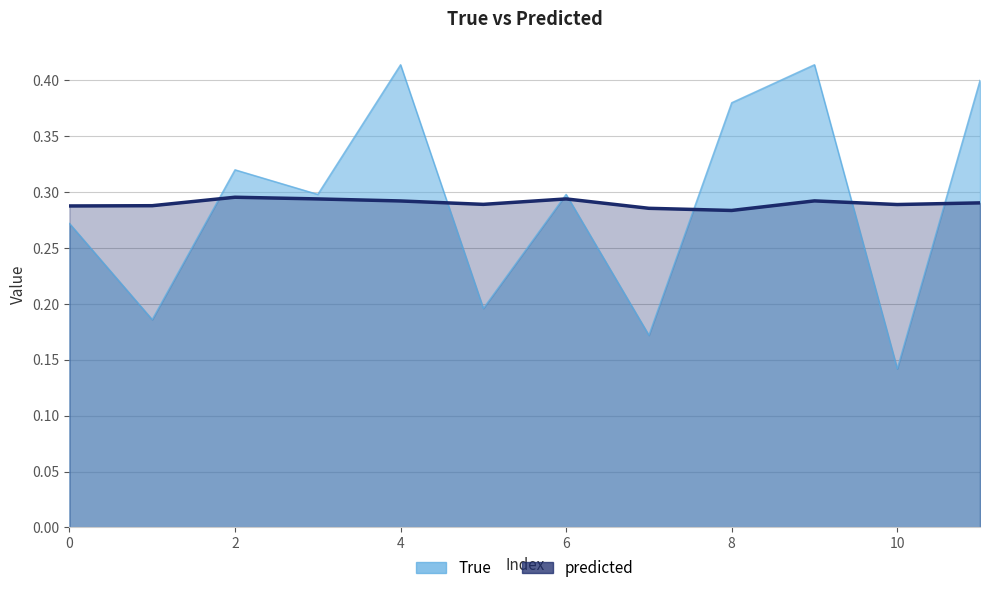

List the series in order of their peak value, lowest first.

predicted, True